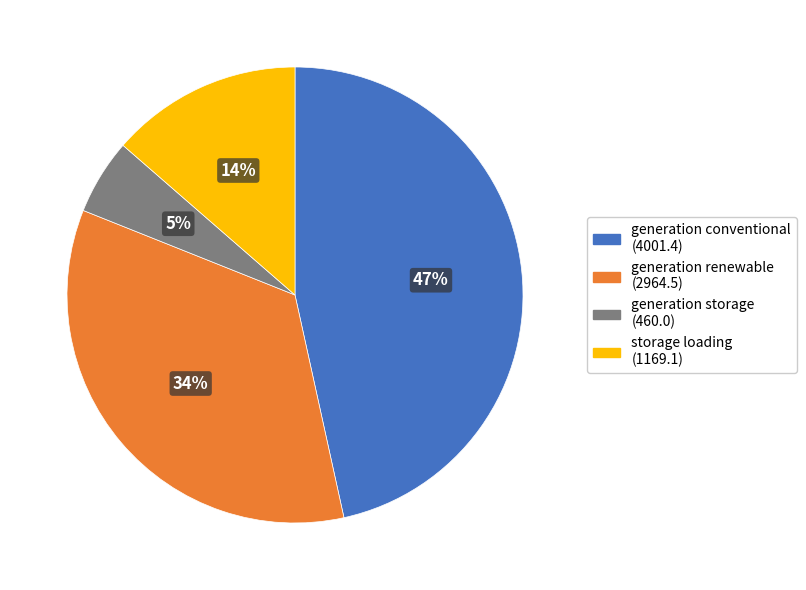

Is it true that generation renewable is 34% of the pie?

True